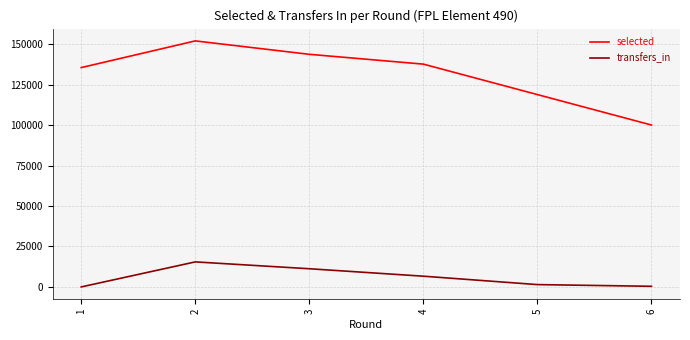

Rank the categories by selected value from highest to lowest.

2, 3, 4, 1, 5, 6